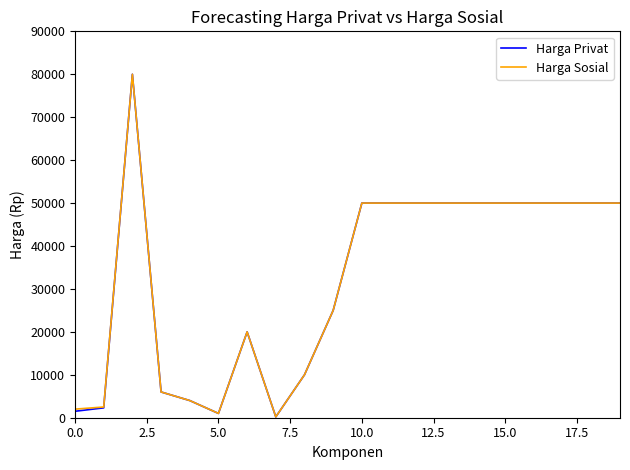

What is the greatest value displayed?

80000